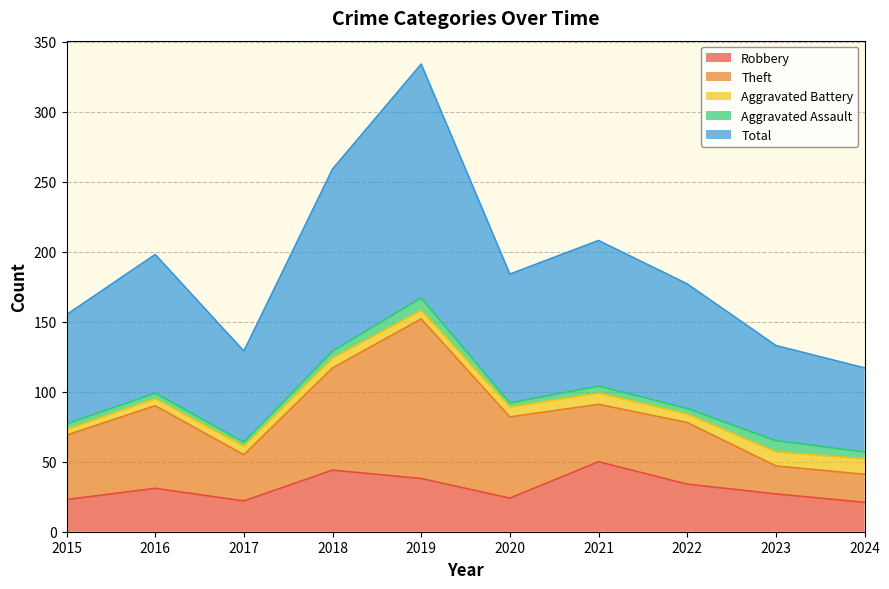

List the labels in order of Robbery value, largest first.

2021, 2018, 2019, 2022, 2016, 2023, 2020, 2015, 2017, 2024